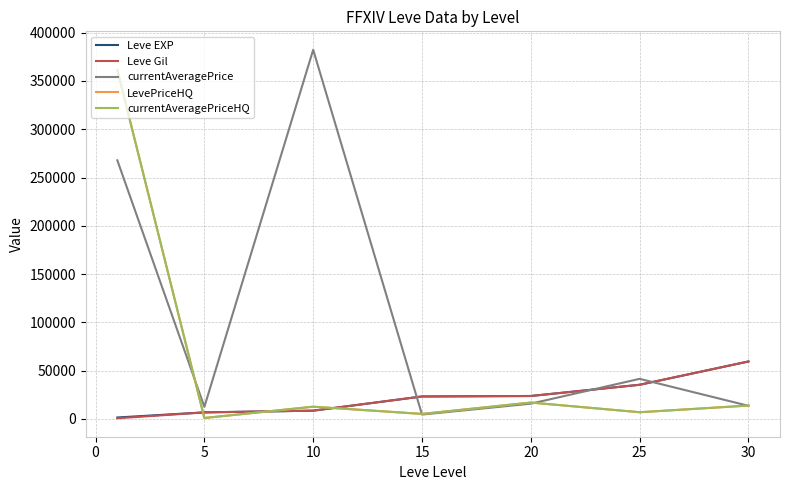

What is the sum of all Leve Gil values?

157065.0